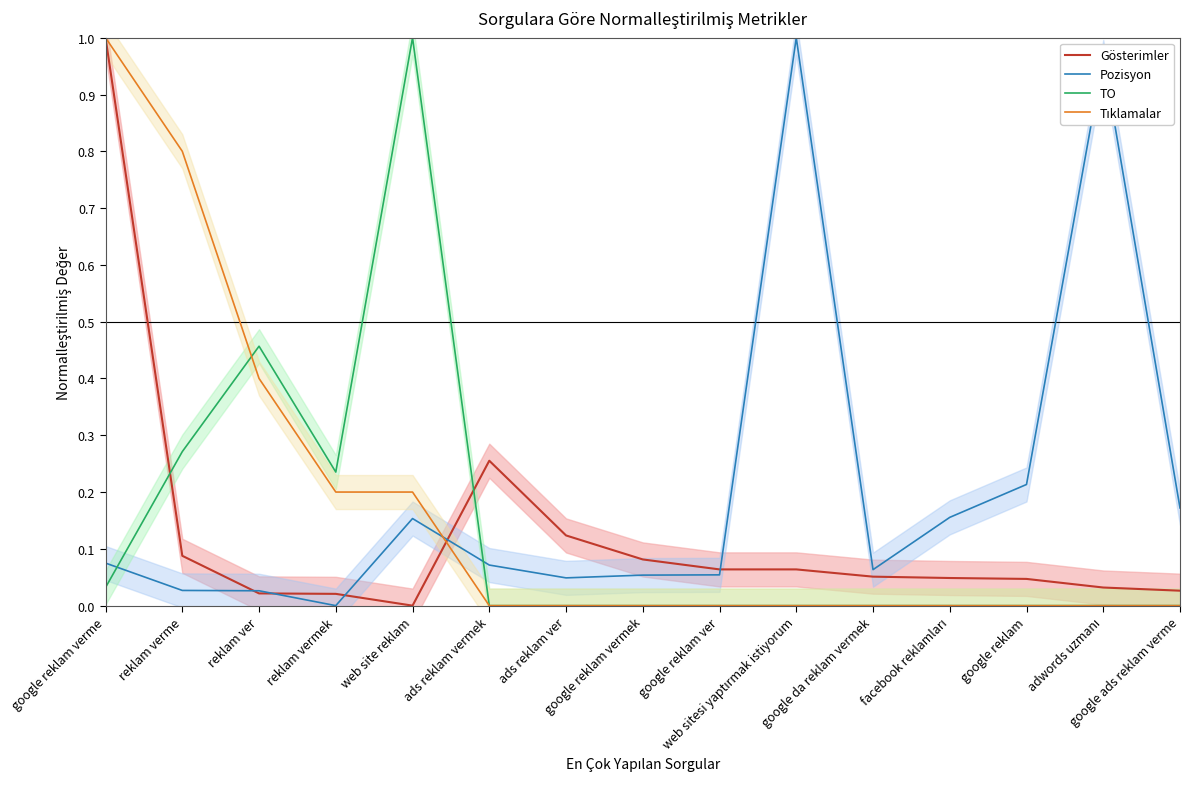

Which series has the largest range (max minus min)?

Gösterimler